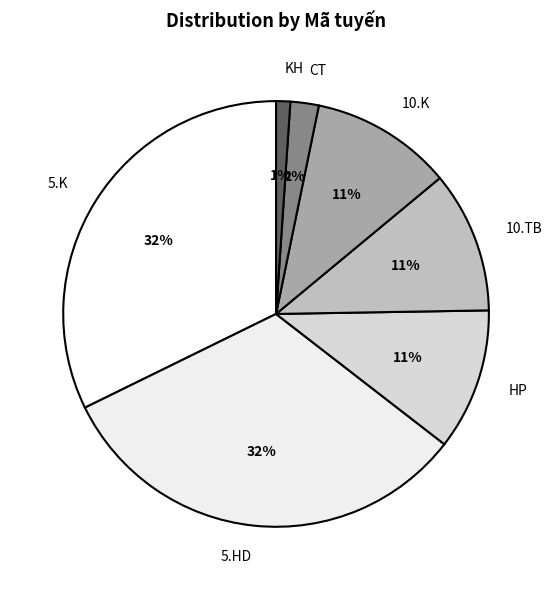

Count the number of slices in the pie.

7